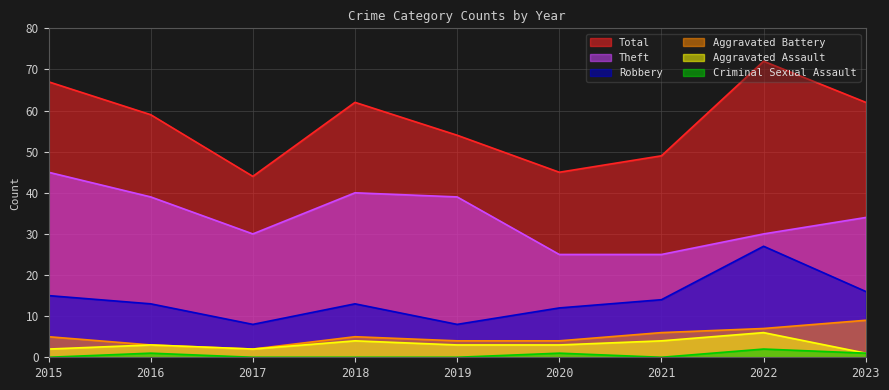

Which category has the highest value across all series?

2022